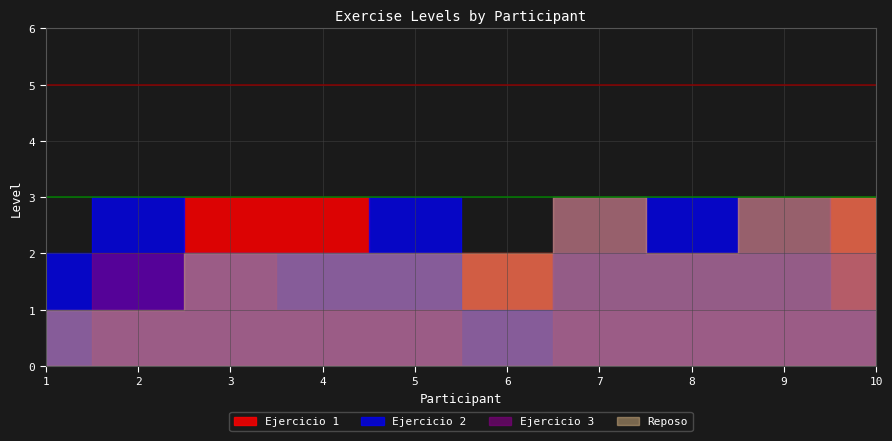

Between which two adjacent categories do Ejercicio 2 and Ejercicio 1 first intersect?

2 and 3